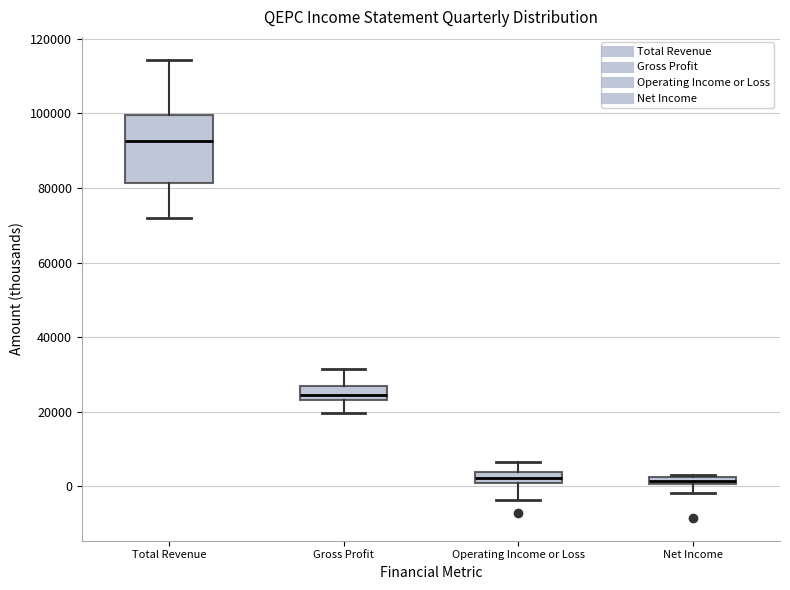

Which box is the tallest, from its lower edge to its upper edge?

Total Revenue